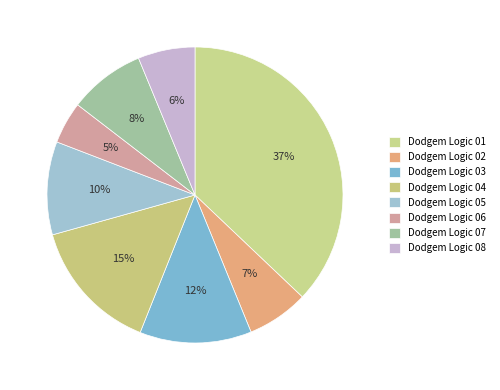

Count the number of slices in the pie.

8